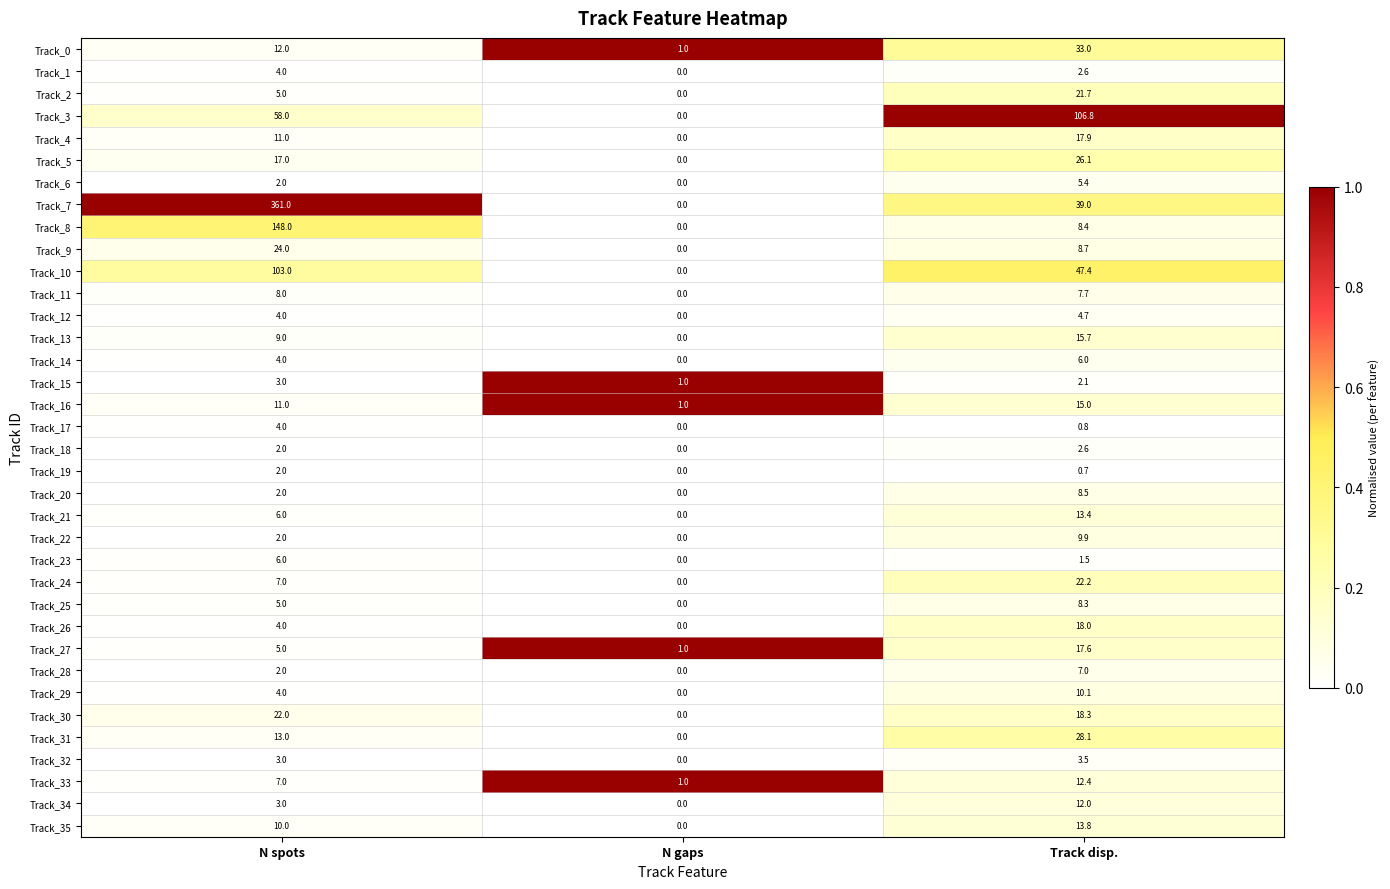

The Track_7 series shows 361.0 at N spots. True or false?

True